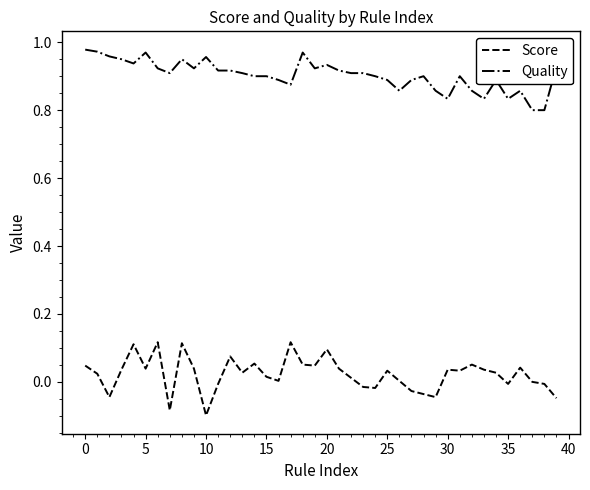

Which series has the largest total across all categories?

Quality